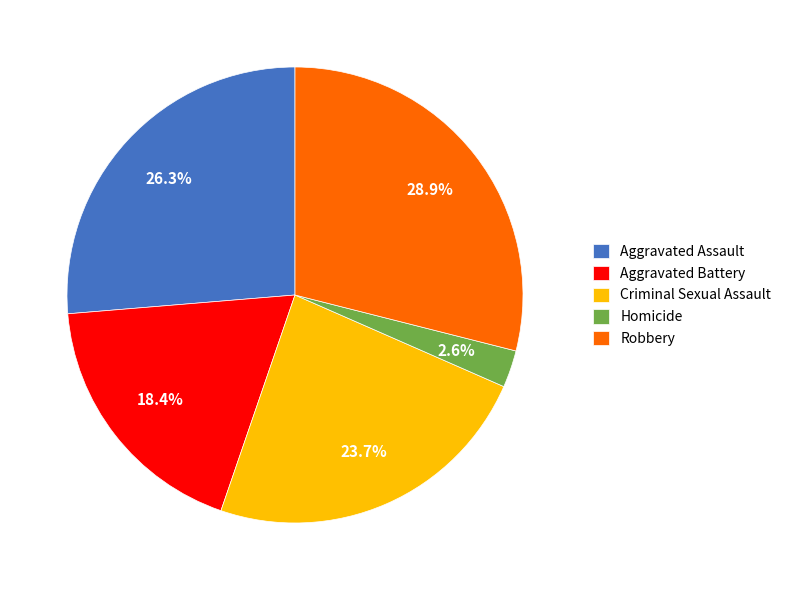

What percentage is the Aggravated Assault slice, to the nearest percent?

26%